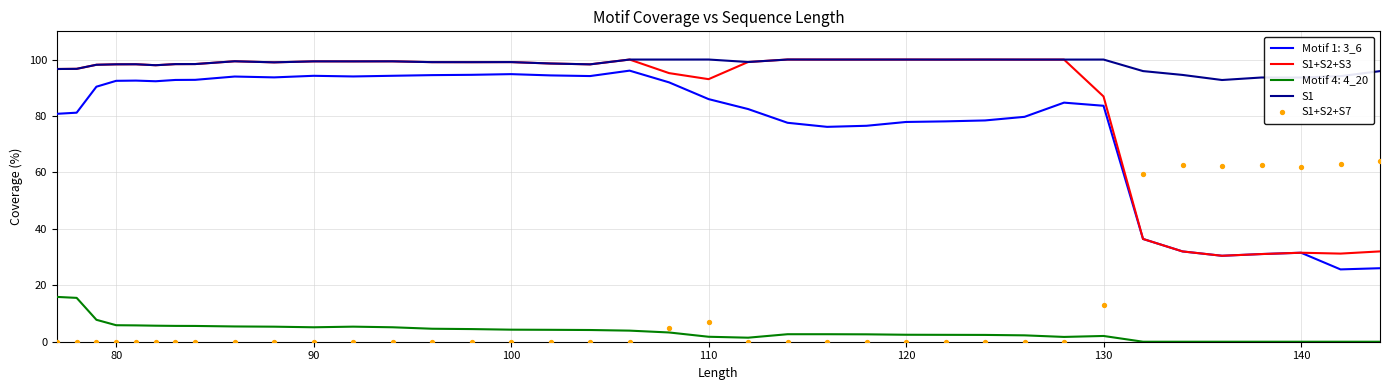

Which series reaches the maximum Y coordinate?

S1+S2+S3